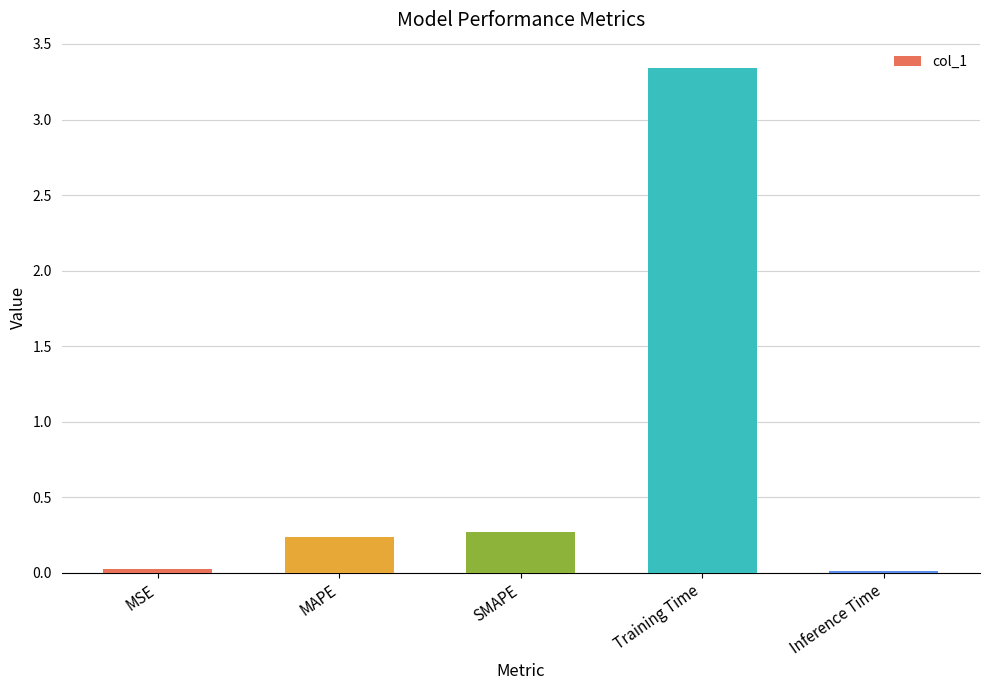

How many bars are there in total?

5